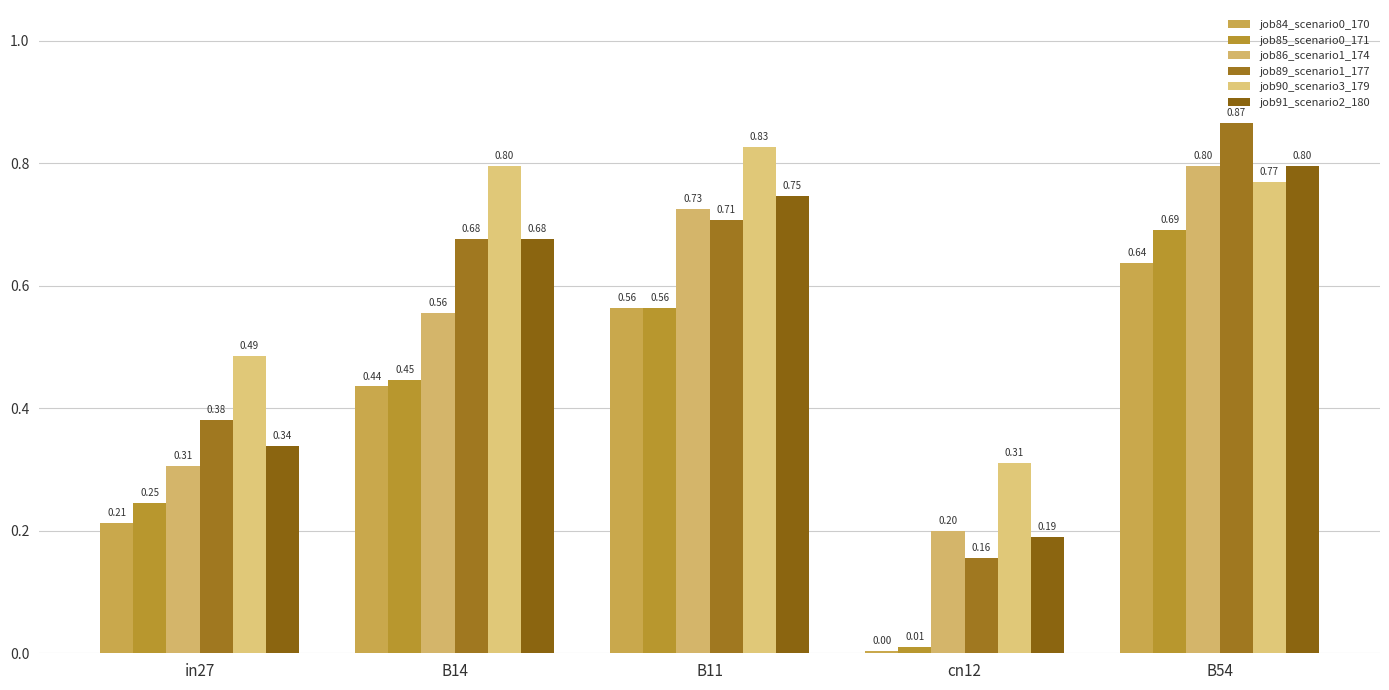

How many bars are there in each group?

6